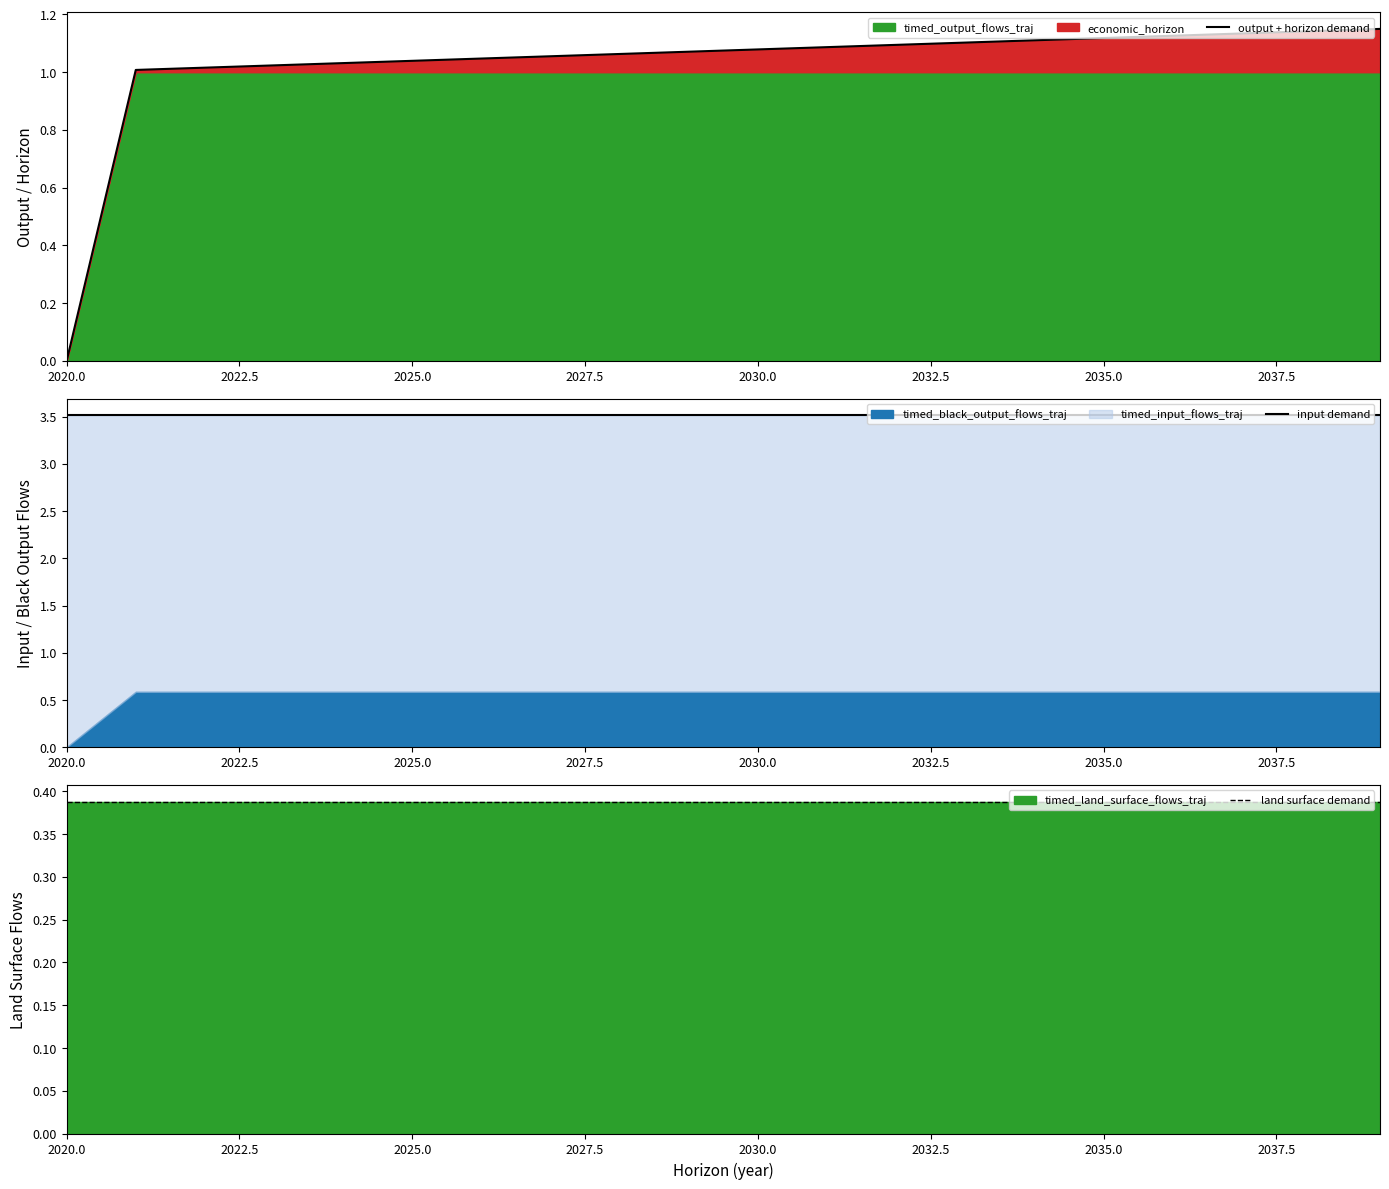

True or false: input demand and land surface demand intersect in this chart.

False